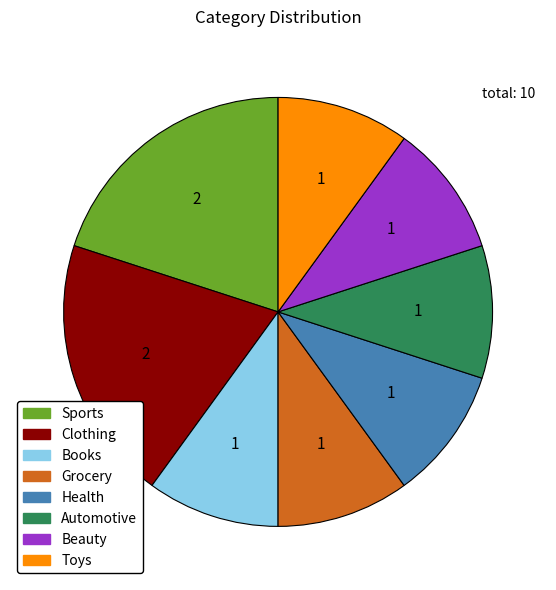

Is it true that Beauty is 10% of the pie?

True